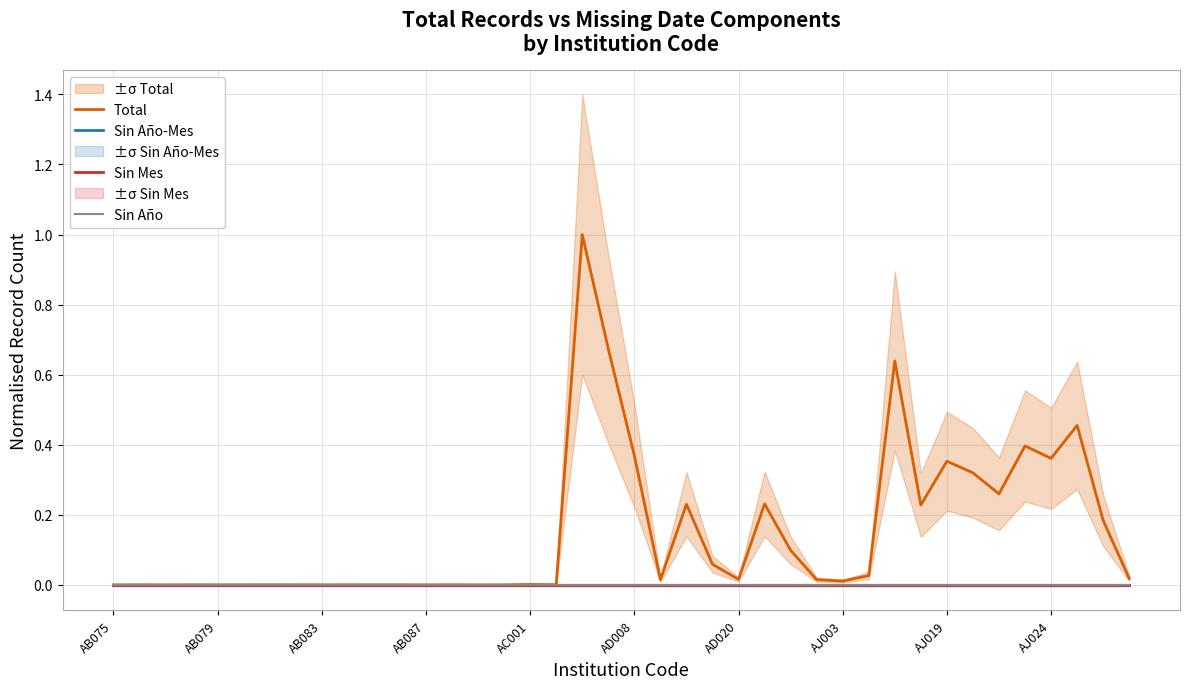

True or false: Total and Sin Año-Mes cross at least once.

False